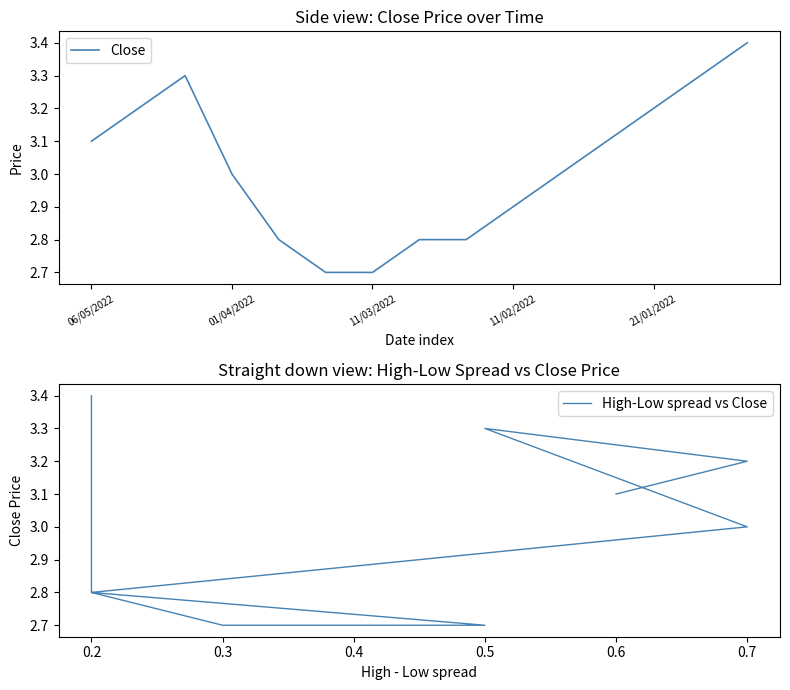

True or false: High-Low spread vs Close has more than 1 interior local peaks.

False